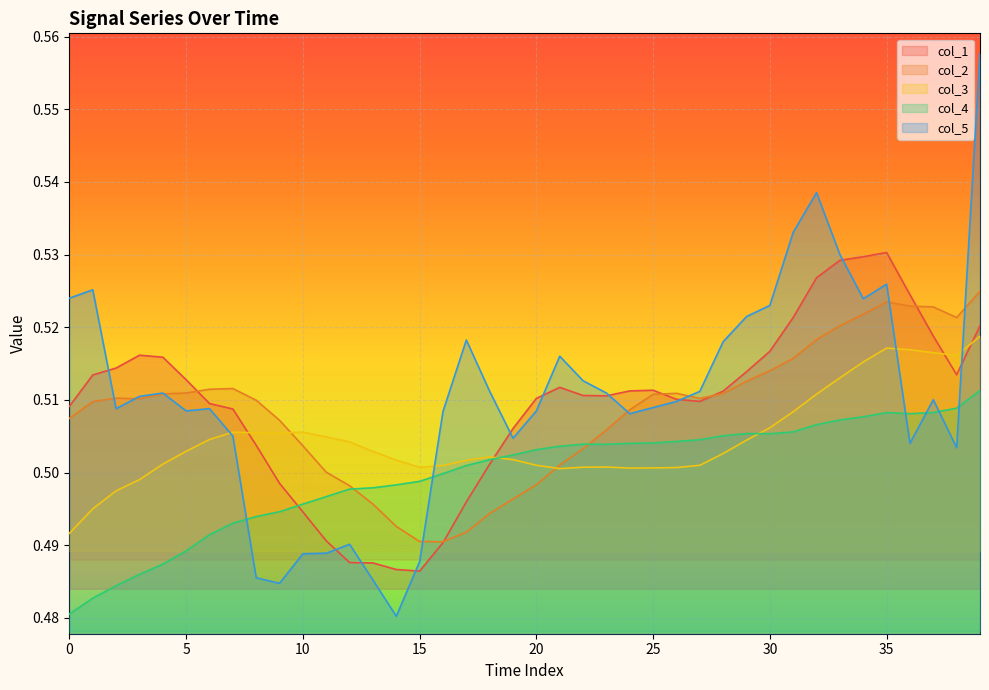

After their last crossing, which series has the higher values: col_5 or col_4?

col_5